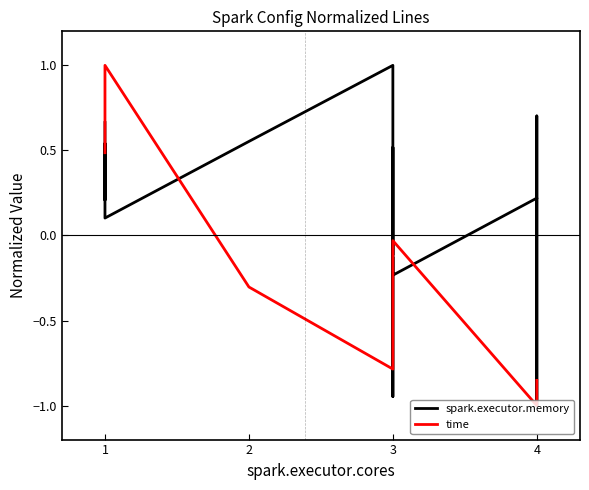

What is the value of the spark.executor.memory point at the 12th from the left?

-0.9